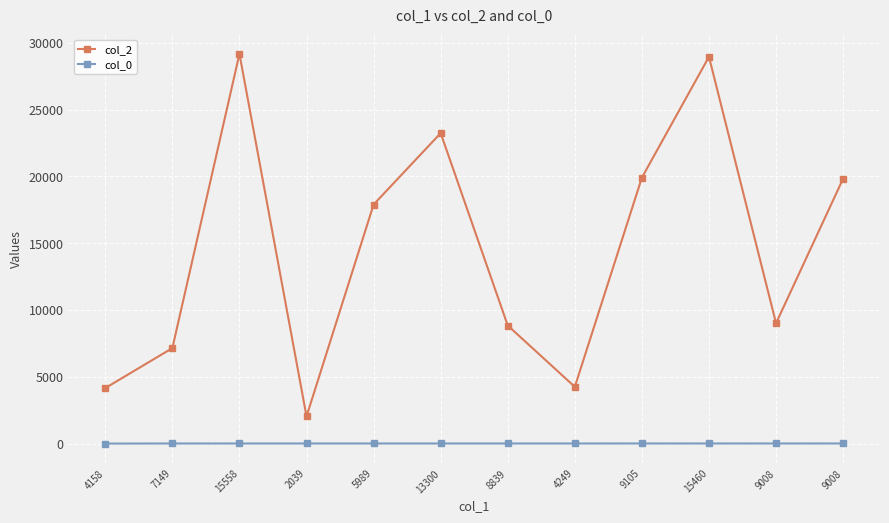

List the series in order of their peak value, lowest first.

col_0, col_2